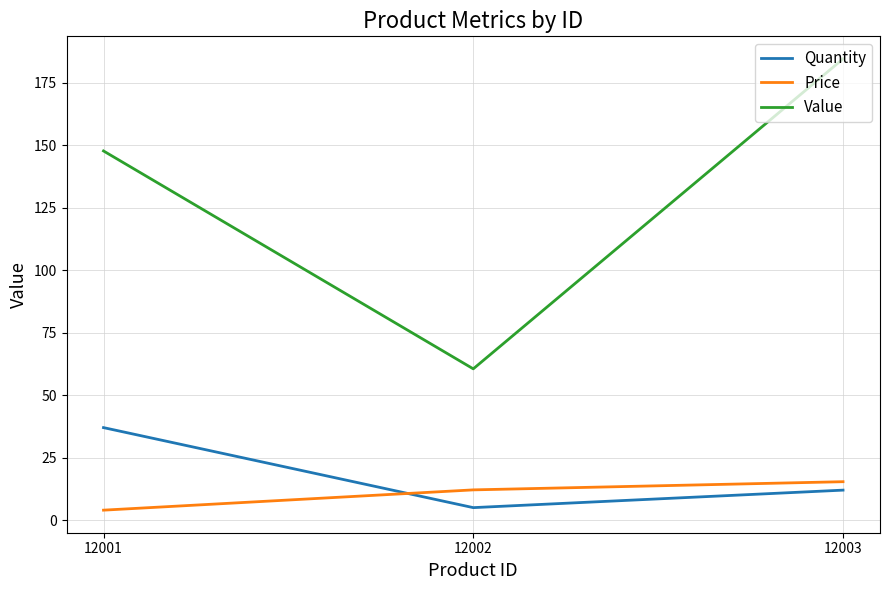

Reading right to left, extract all data points from this chart.

Quantity: 12.0	5.0	37.0
Price: 15.4	12.1	4.0
Value: 184.4	60.5	147.6